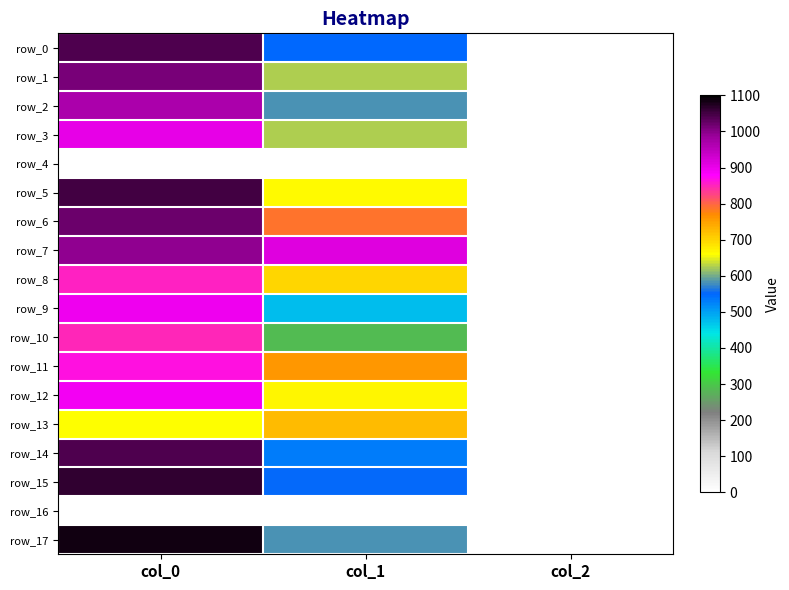

Reading right to left, what are all the values shown in this chart?

row_0: 2.0	546.8	1040.0
row_1: 2.0	624.4	1010.0
row_2: 2.0	583.9	970.0
row_3: 2.0	624.4	903.3
row_4: 0.0	0.0	0.0
row_5: 2.0	664.9	1050.0
row_6: 2.0	789.8	1020.0
row_7: 2.0	911.2	996.7
row_8: 2.0	698.6	853.3
row_9: 2.0	475.9	896.7
row_10: 2.0	286.9	850.0
row_11: 2.0	759.4	866.7
row_12: 2.0	668.2	890.0
row_13: 2.0	722.2	660.0
row_14: 2.0	529.9	1040.0
row_15: 2.0	550.1	1063.3
row_16: 0.0	0.0	0.0
row_17: 2.0	580.5	1083.3